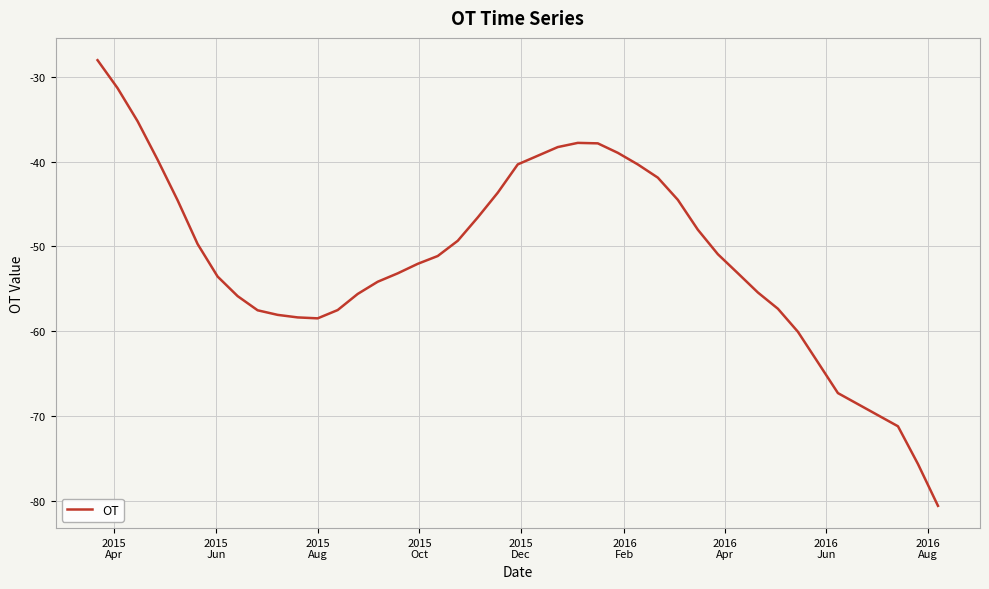

What is the difference between the maximum and minimum values?

52.5